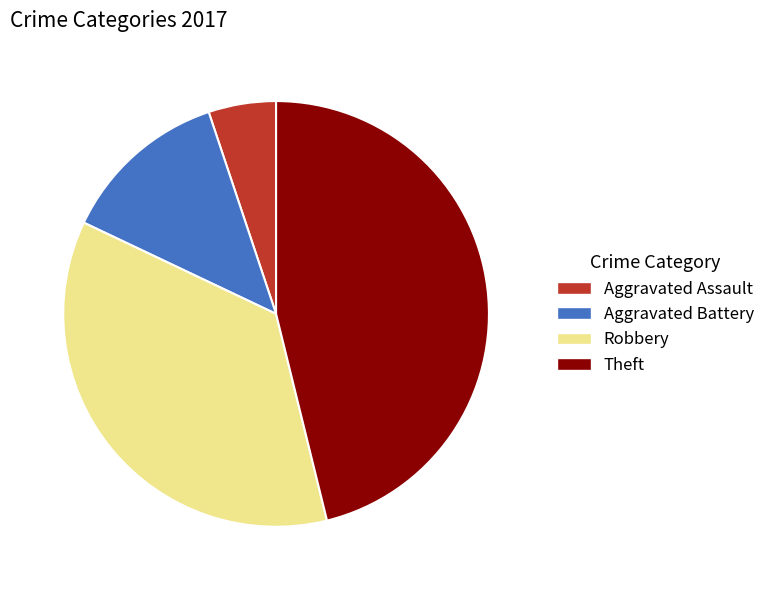

True or false: Robbery accounts for 36% of the total.

True